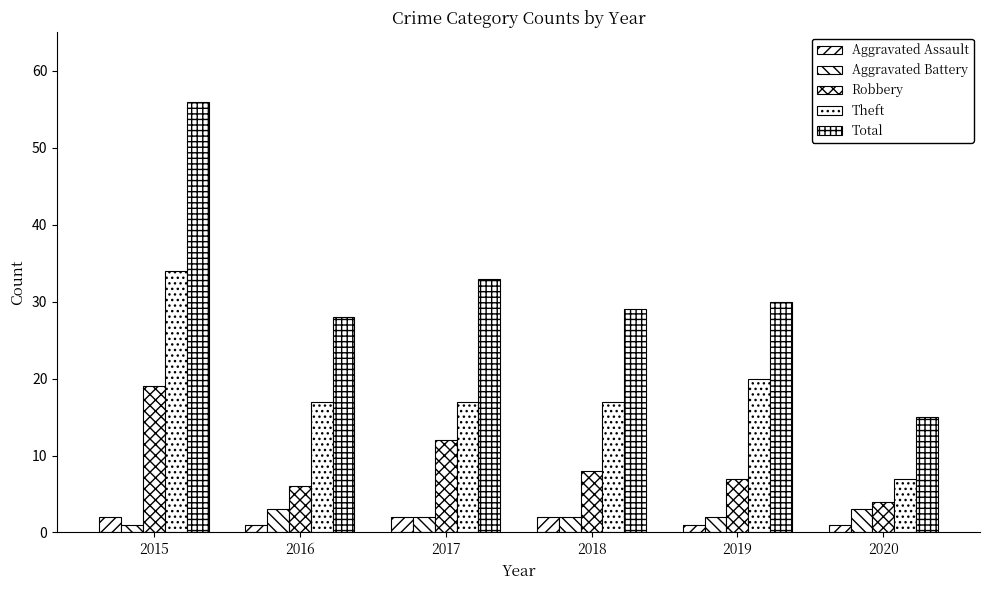

How many groups of bars are there?

6